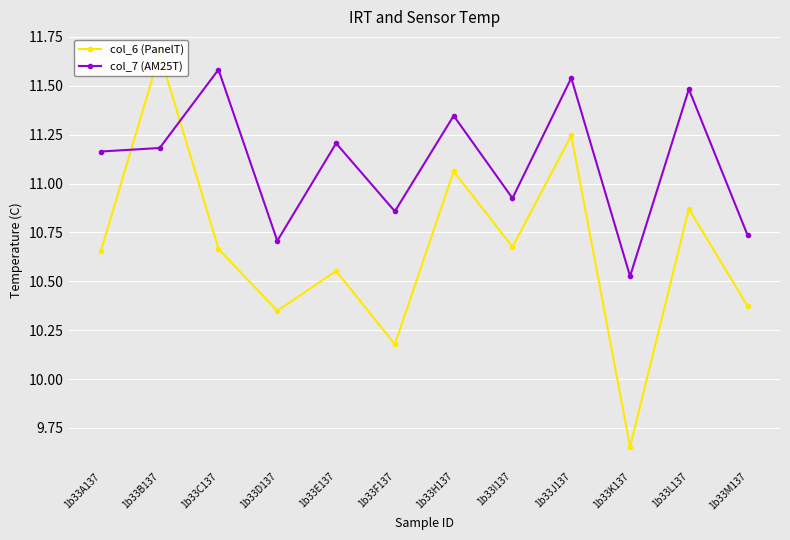

After their last crossing, which series has the higher values: col_7 (AM25T) or col_6 (PanelT)?

col_7 (AM25T)